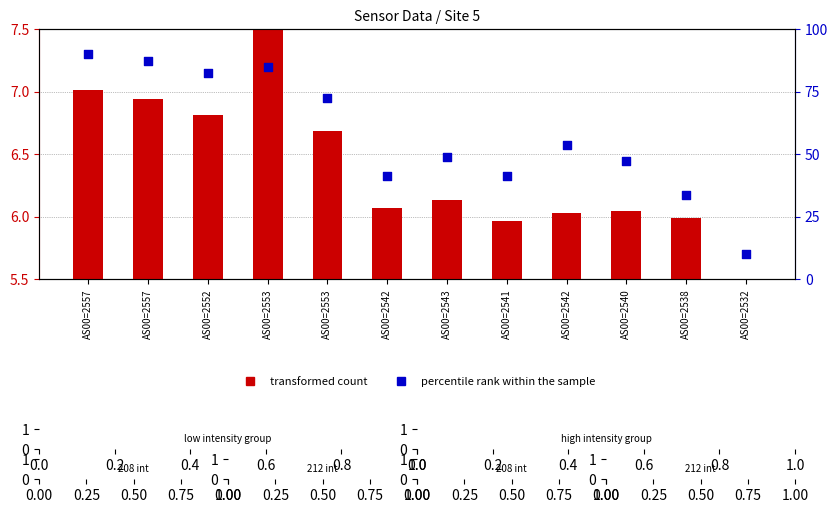

Which series has the largest total across all categories?

percentile rank within the sample